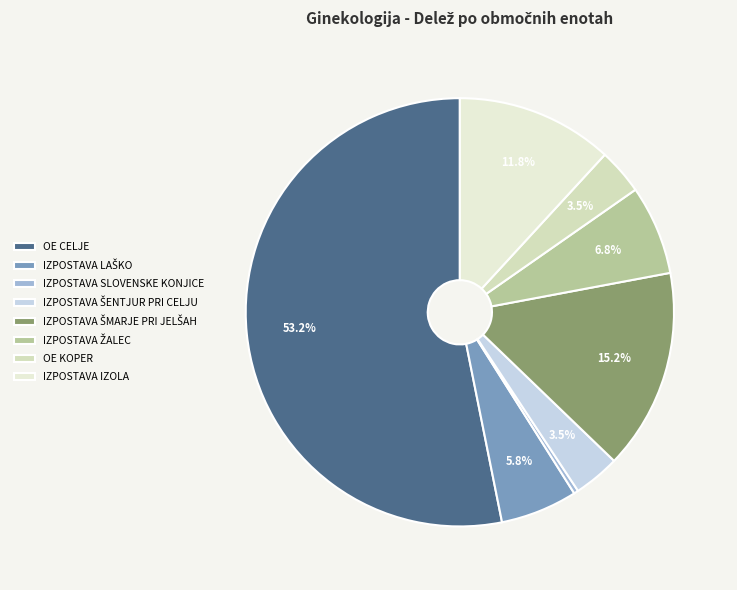

Is IZPOSTAVA ŠMARJE PRI JELŠAH the majority of the pie?

No